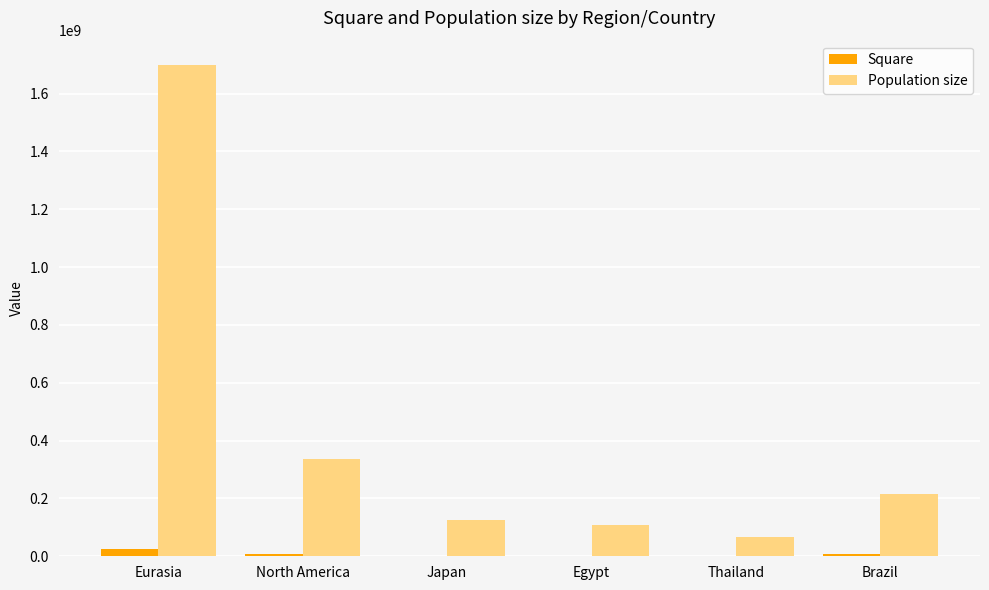

The value of Population size at Eurasia is 2878016135. True or false?

False